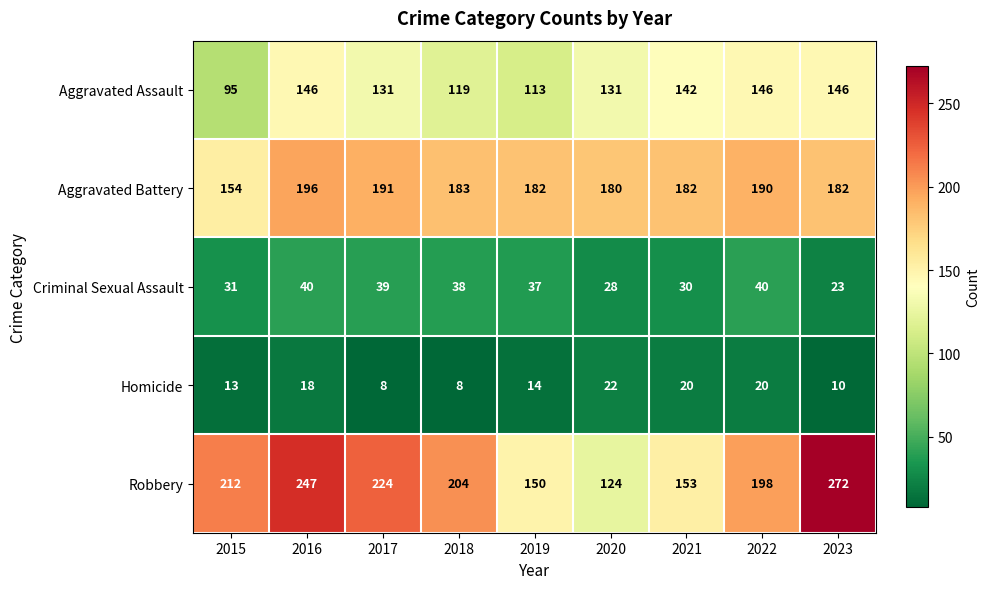

At how many categories does at least one series exceed 148?

9